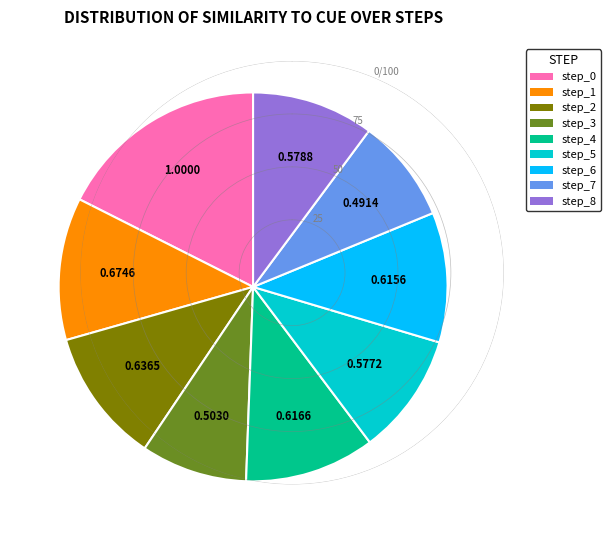

Is the sum of step_0 and step_1 greater than half?

No